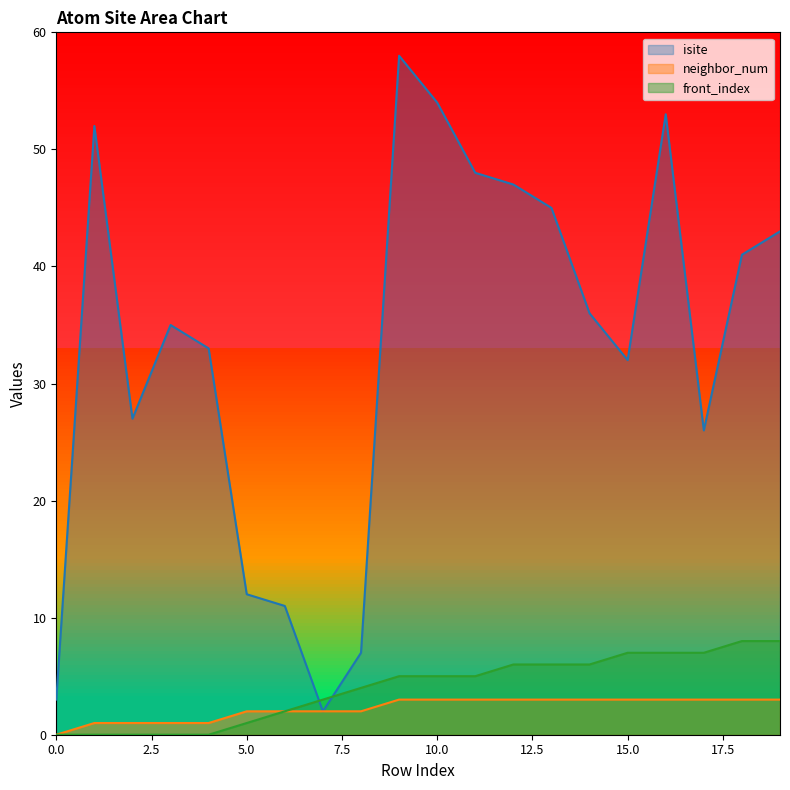

The value of front_index at 14 is 11. True or false?

False